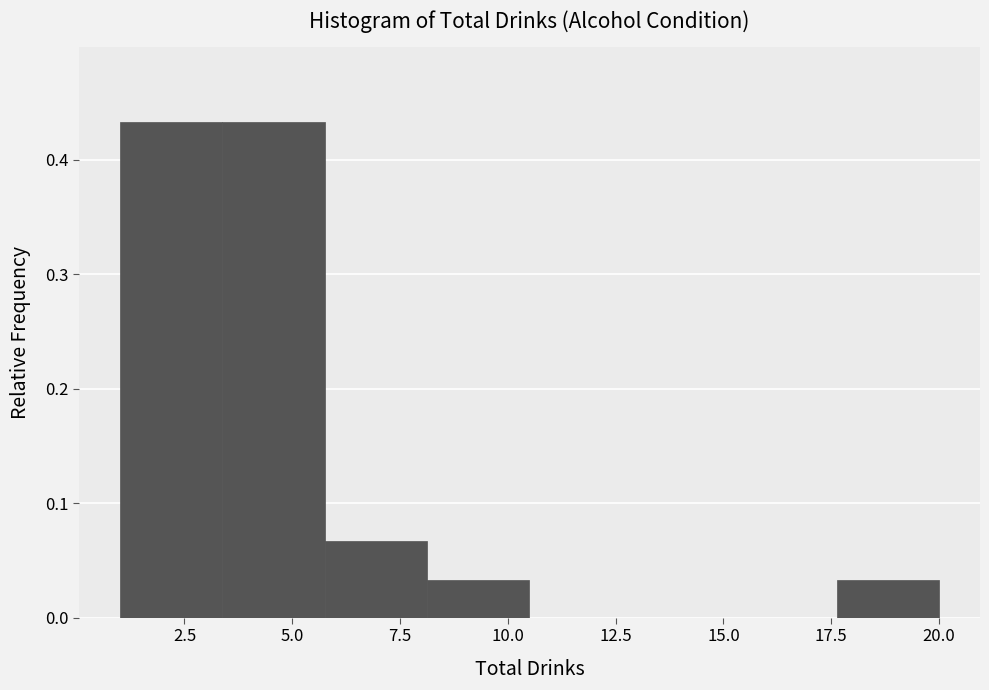

Reading left to right, transcribe this chart: for each bar, give the range it covers on the x-axis and its height. Neither the bar edges nor the heights are printed on the chart, so give them approximately, as read against the axes.

1.0 to 3.5: 0.43
3.5 to 6.0: 0.43
6.0 to 8.0: 0.07
8.0 to 10.5: 0.03
10.5 to 13.0: 0
13.0 to 15.5: 0
15.5 to 17.5: 0
17.5 to 20.0: 0.03